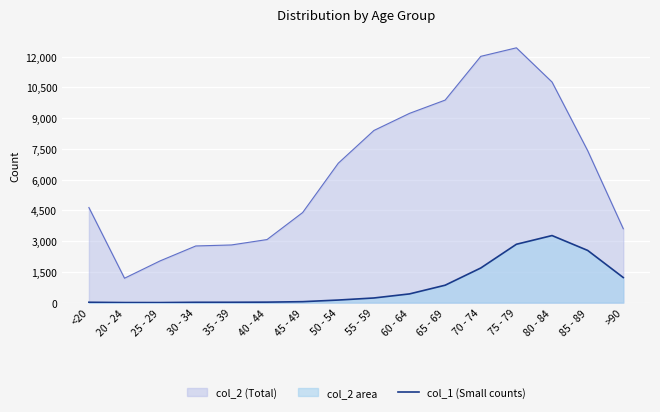

List the series in order of their overall mean, lowest first.

col_1 (Small counts), col_2 (Total)